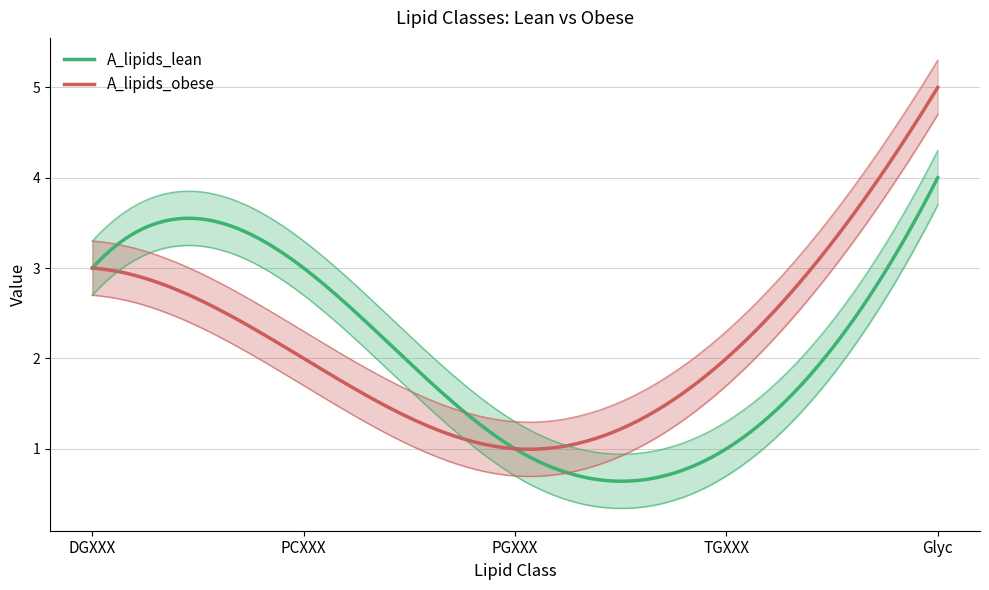

Which series has the largest total across all categories?

A_lipids_obese